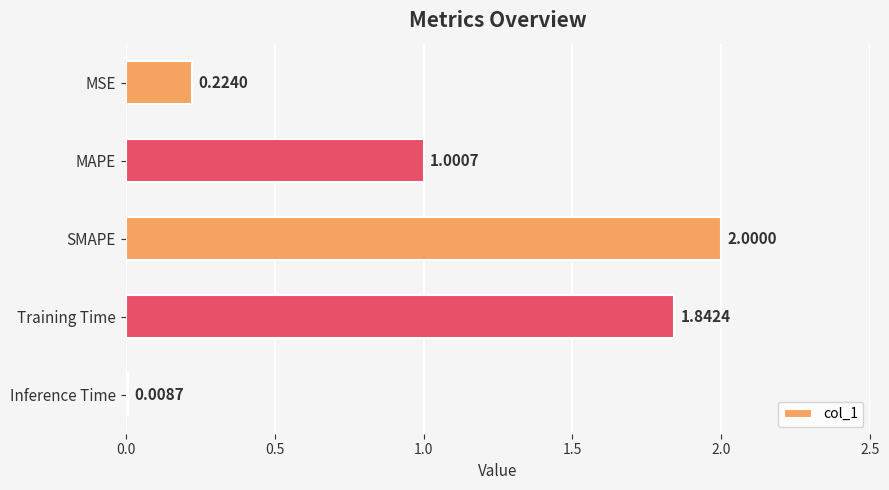

What is the label of the 4th bar from the bottom?

MAPE